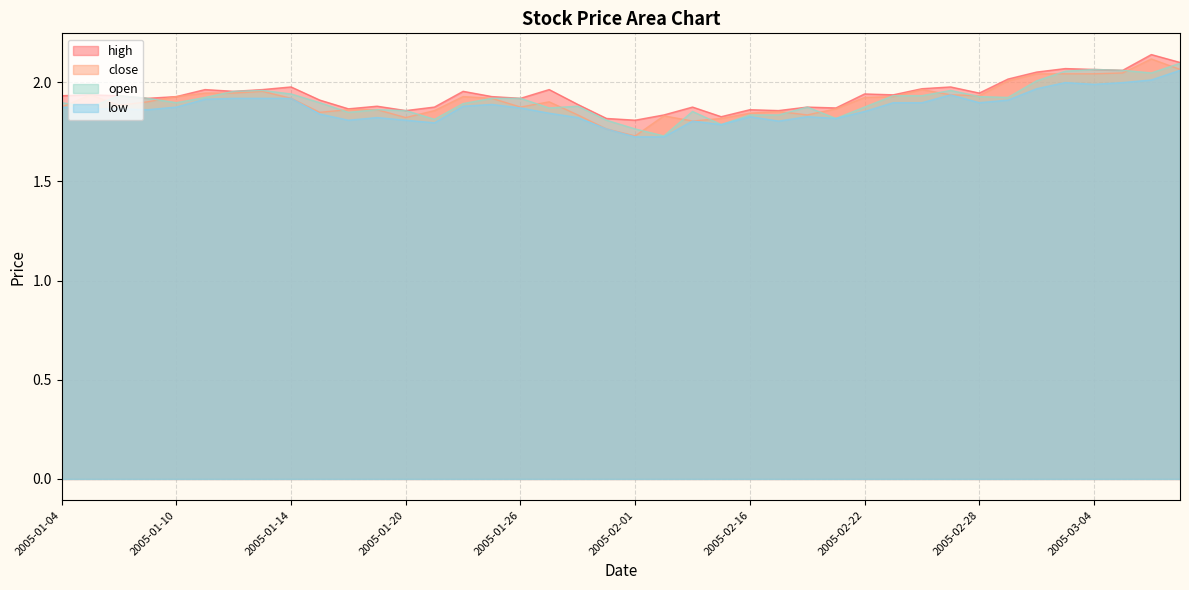

Is the value of close at 2005-03-04 greater than the value of low at 2005-02-04?

Yes